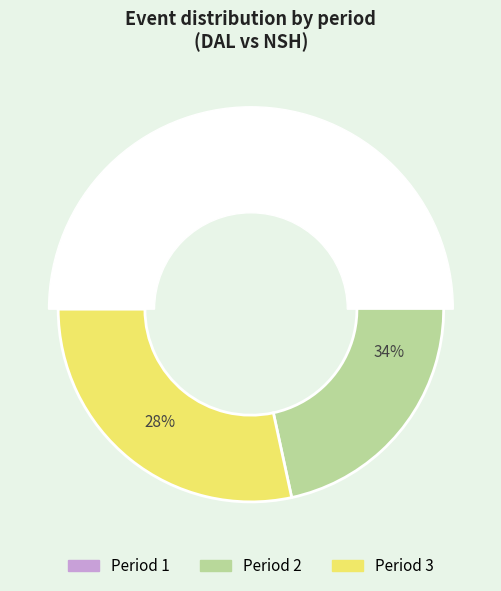

To the nearest percent, what percentage of the pie is 1?

38%